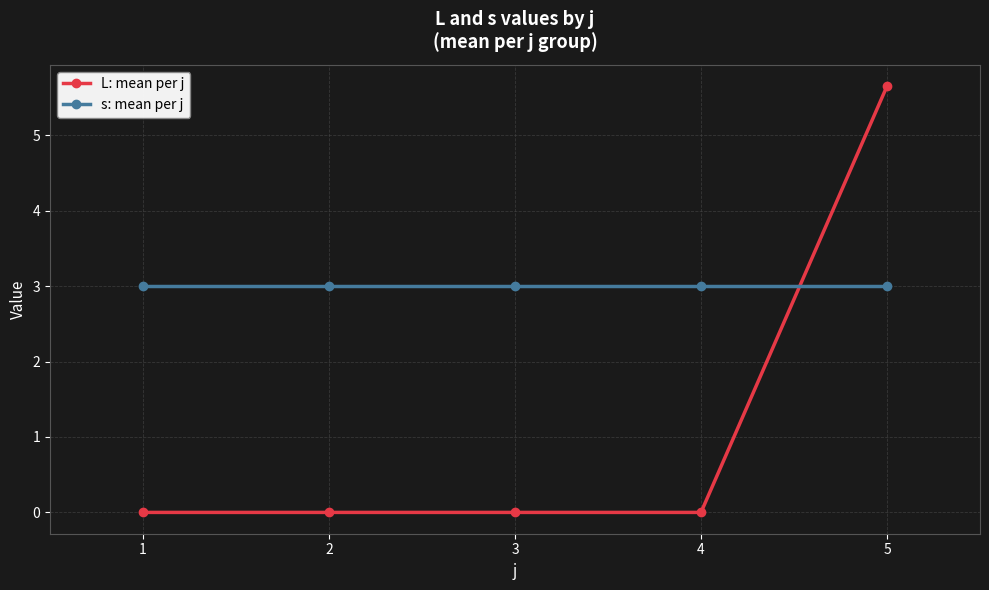

What is the sum of all s: mean per j values?

15.0